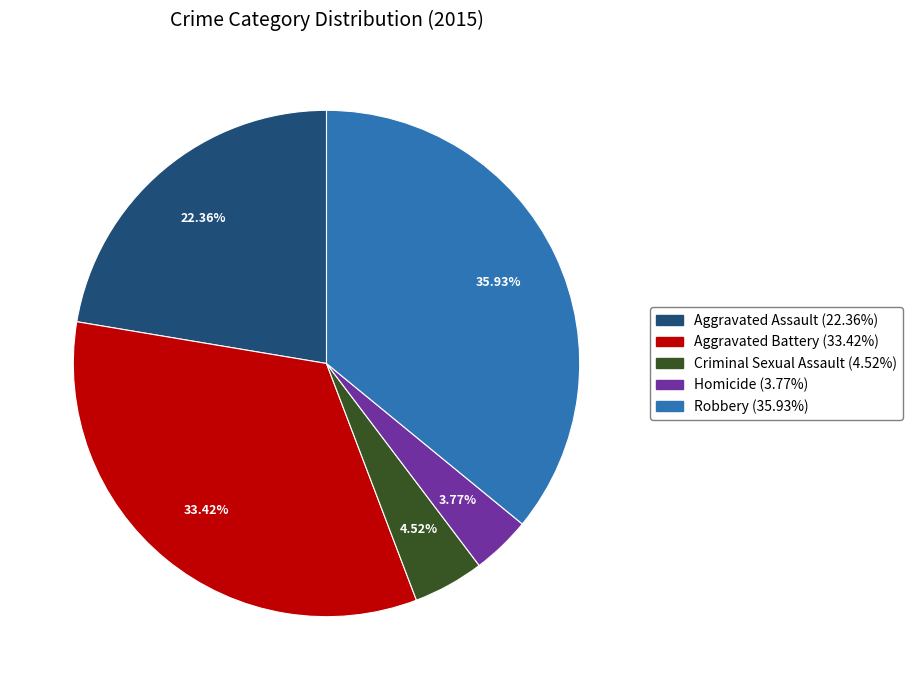

Does Aggravated Battery represent more than half of the total?

No